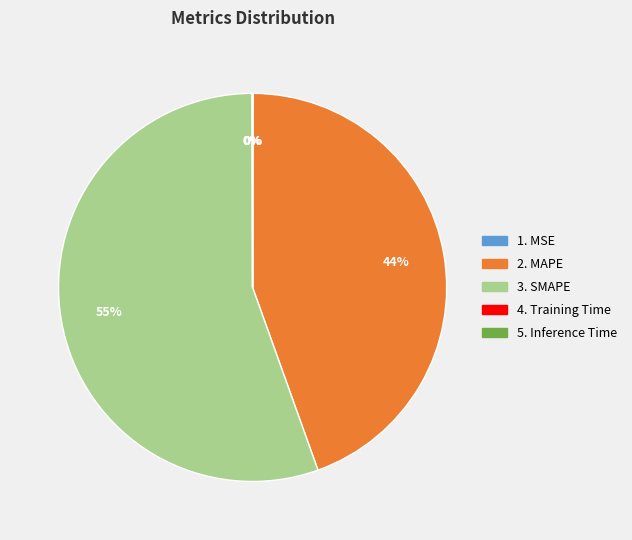

To the nearest percent, what is the average slice percentage?

20%